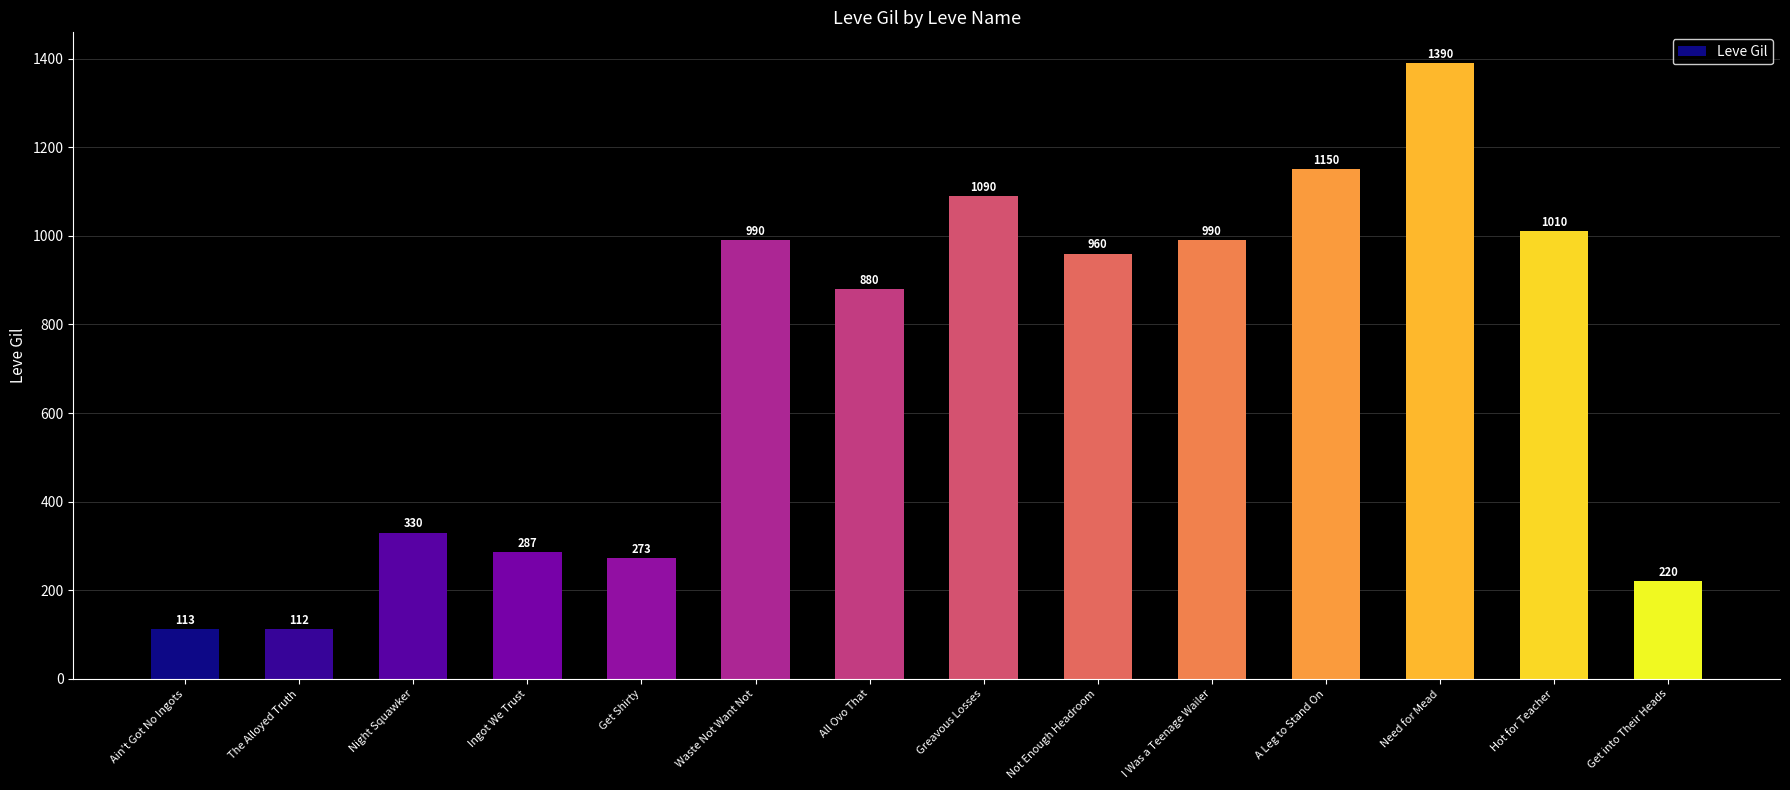

What position from the right is Need for Mead?

3